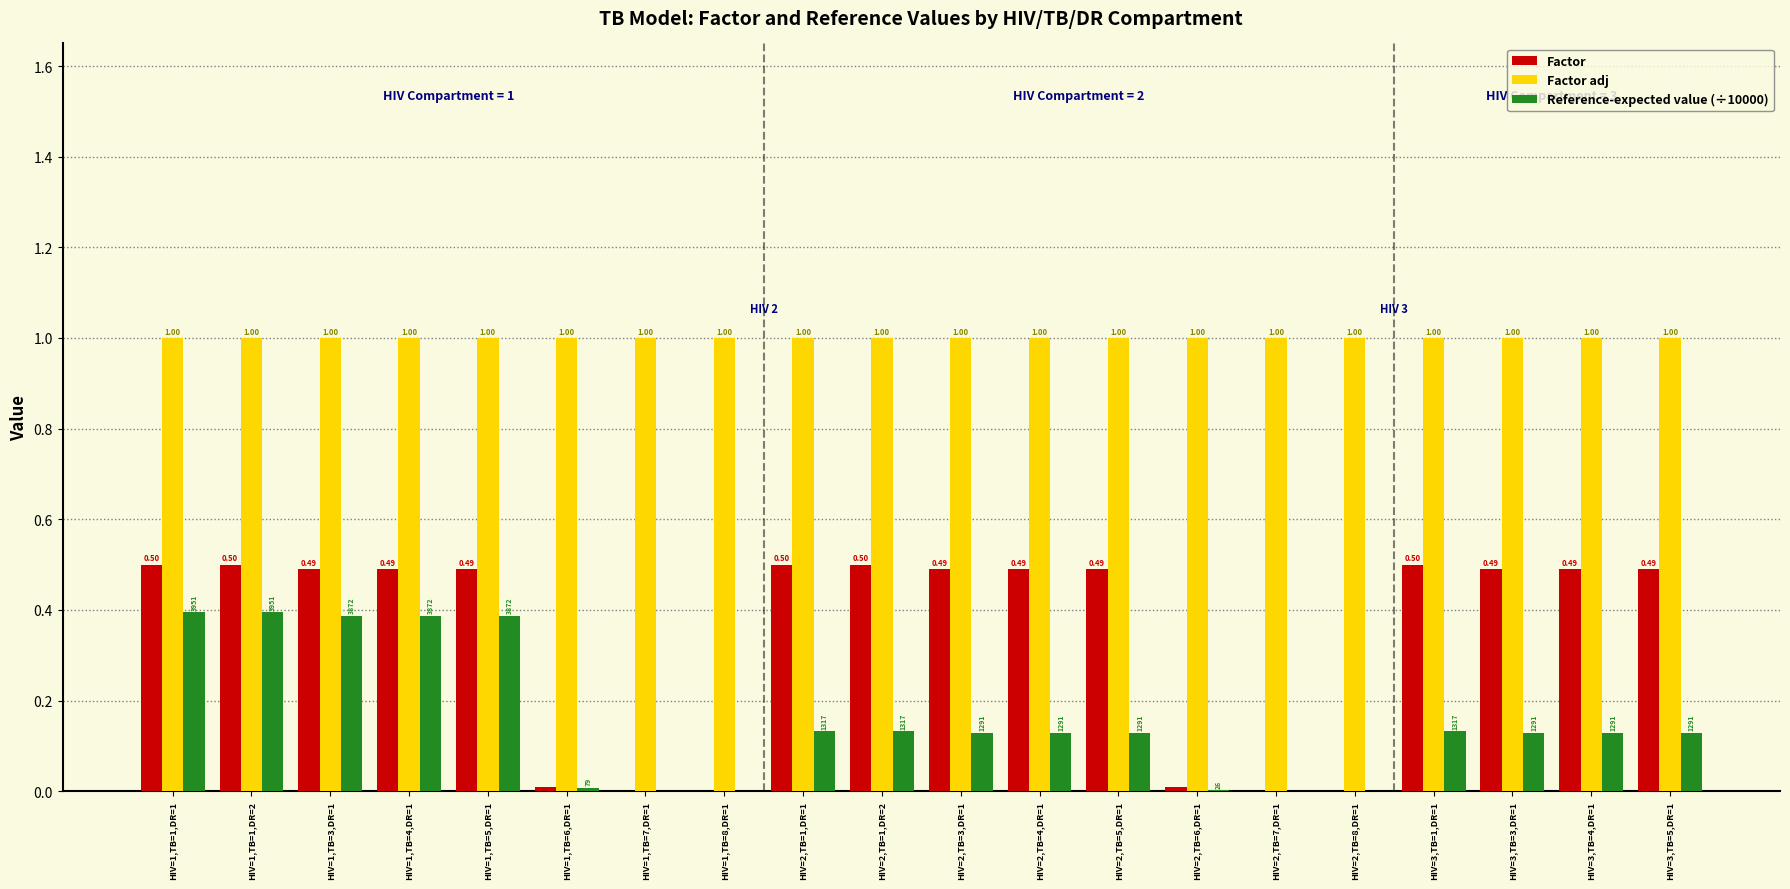

What is the total value across all series at HIV=1,TB=1,DR=2?

1.9